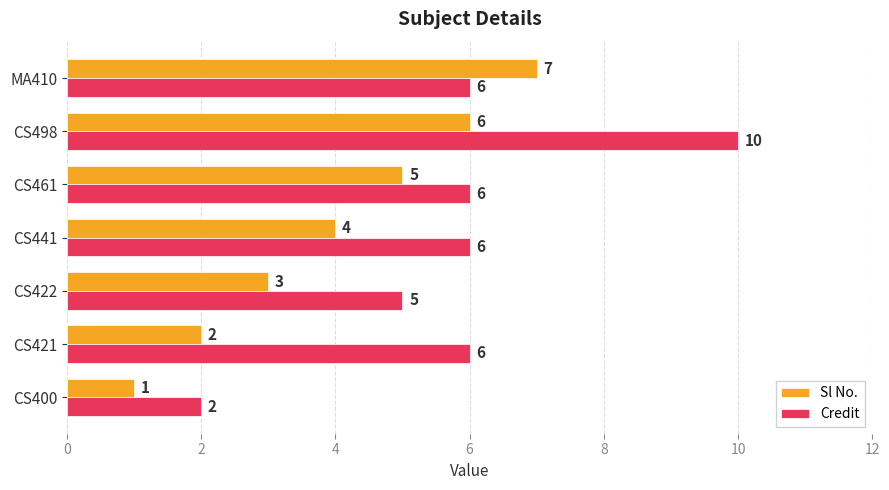

Is it true that Sl No. equals 2 at CS400?

False